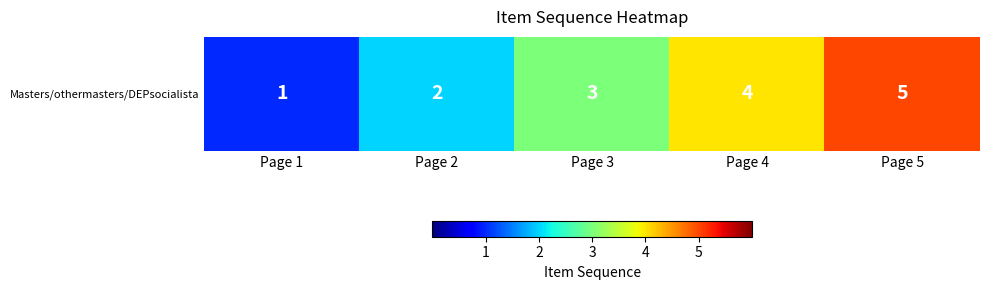

Count the values in the range 2 to 4.

3